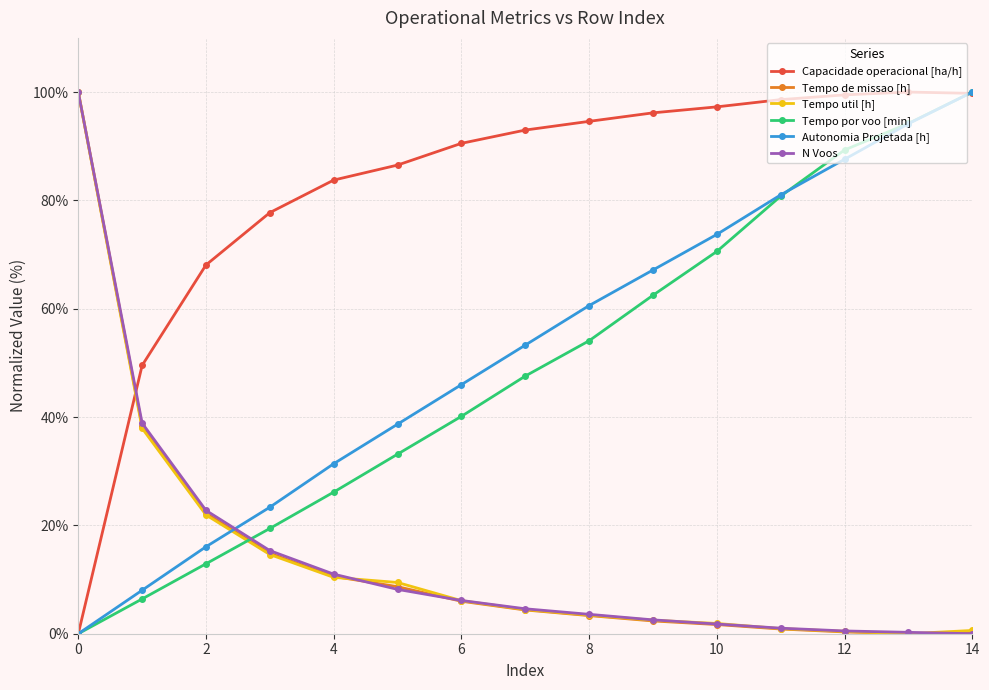

What is the greatest value displayed?

100.0